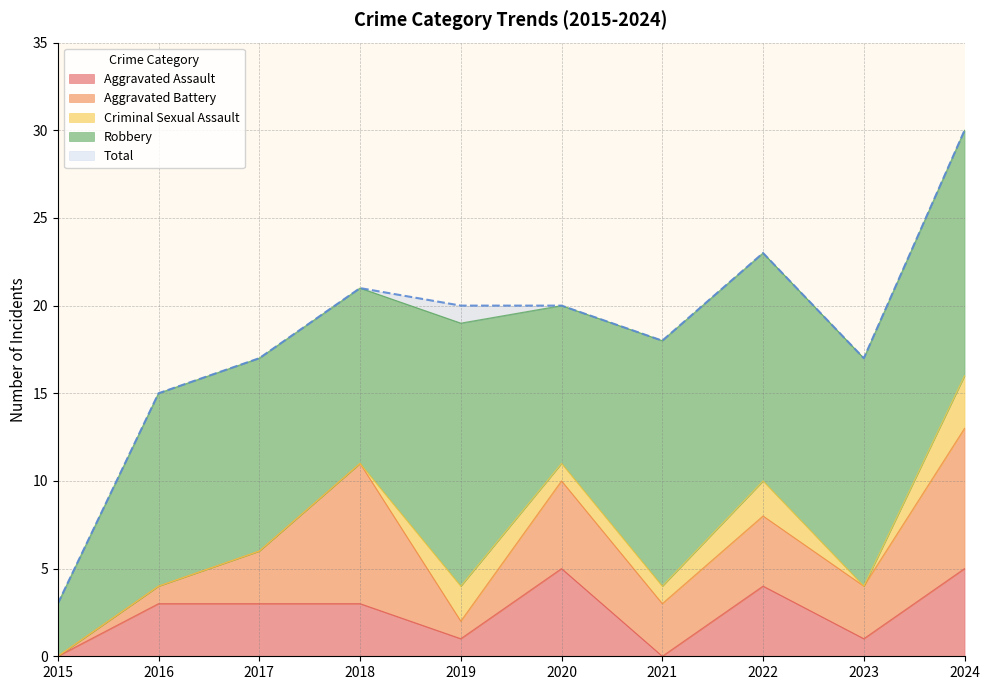

Where does the Total series first go above 20?

2018